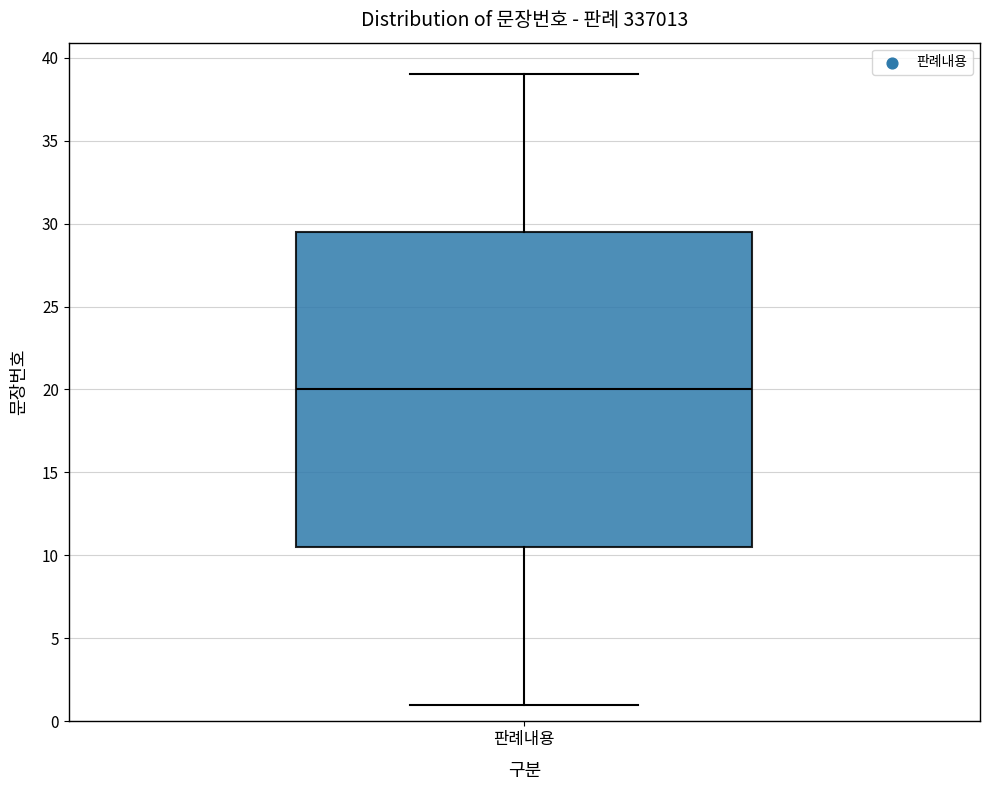

Where is the lower edge of the box for 판례내용 on the y-axis? The values are not printed on the chart, so give them approximately, as read against the axis.

10.5